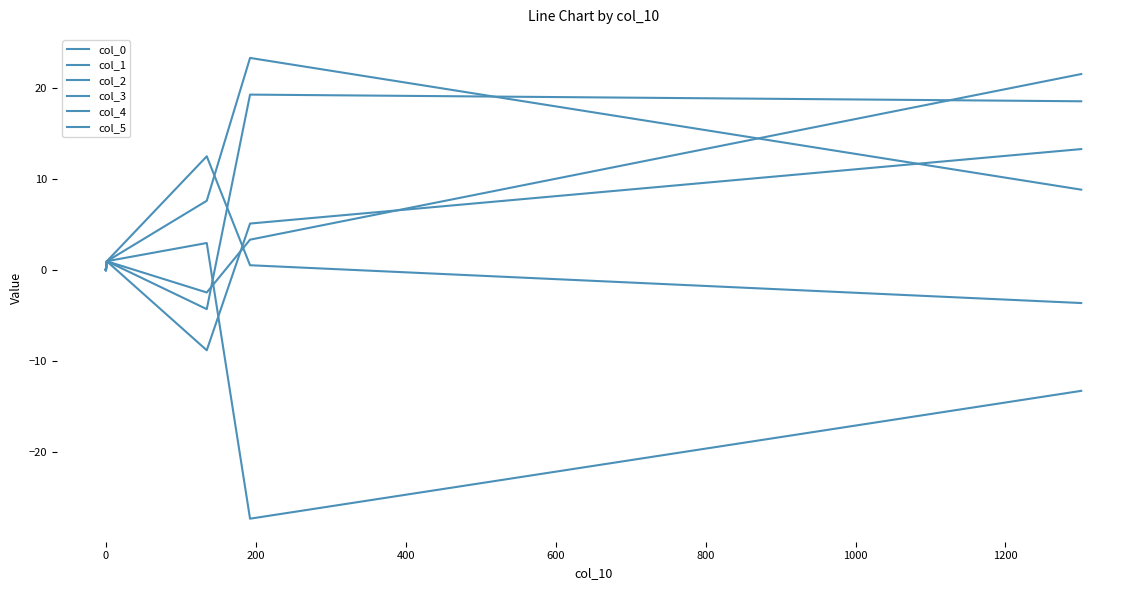

In col_3, how many points are lower than both neighbors (excluding endpoints)?

2